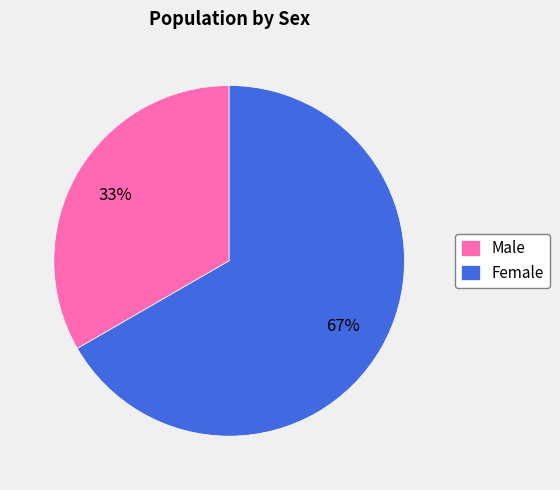

To the nearest percent, what is the average slice percentage?

50%